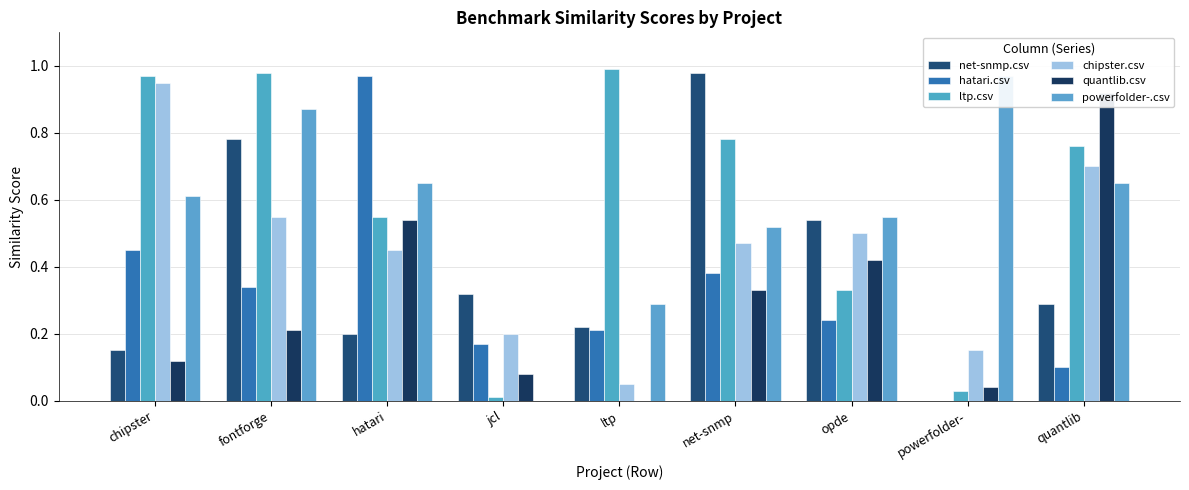

What are all the series names shown in the legend?

net-snmp.csv, hatari.csv, ltp.csv, chipster.csv, quantlib.csv, powerfolder-.csv